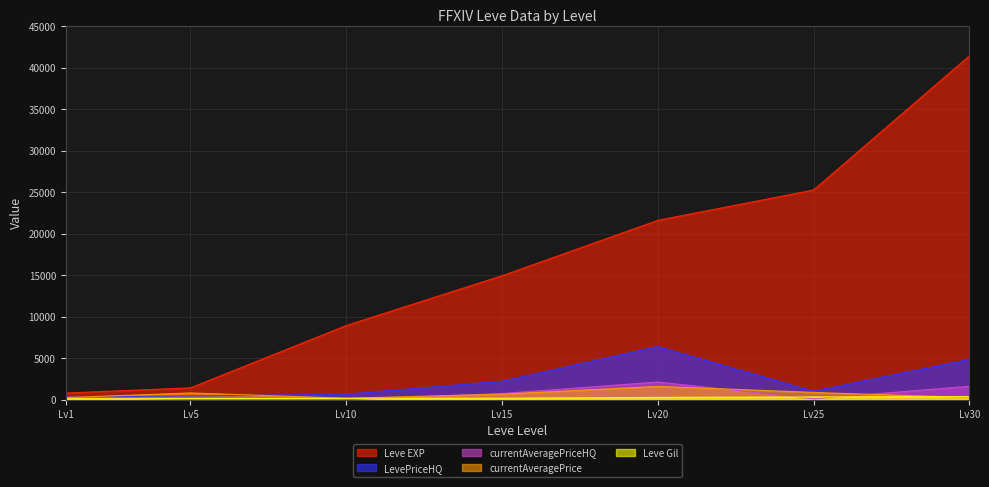

What is the maximum value for Leve EXP?

41410.0